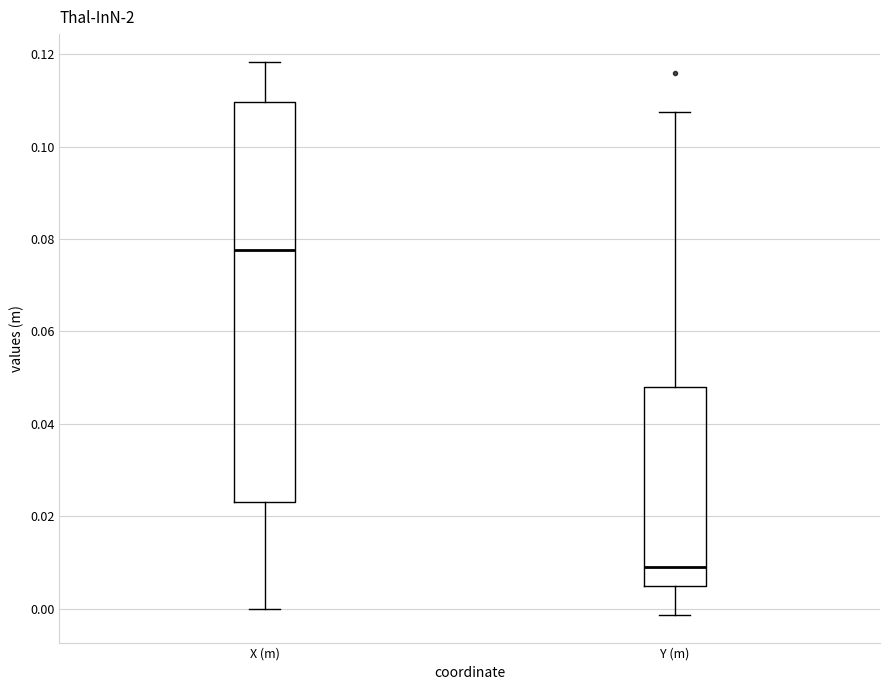

Reading left to right, read every box against the y-axis: the position of its median line, the range the box covers, and the ends of its whiskers. The values are not printed on the chart, so give them approximately, as read against the axis.

X (m): median 0.078, box 0.024 to 0.110, whiskers 0.000 to 0.118
Y (m): median 0.008, box 0.004 to 0.048, whiskers -0.002 to 0.108